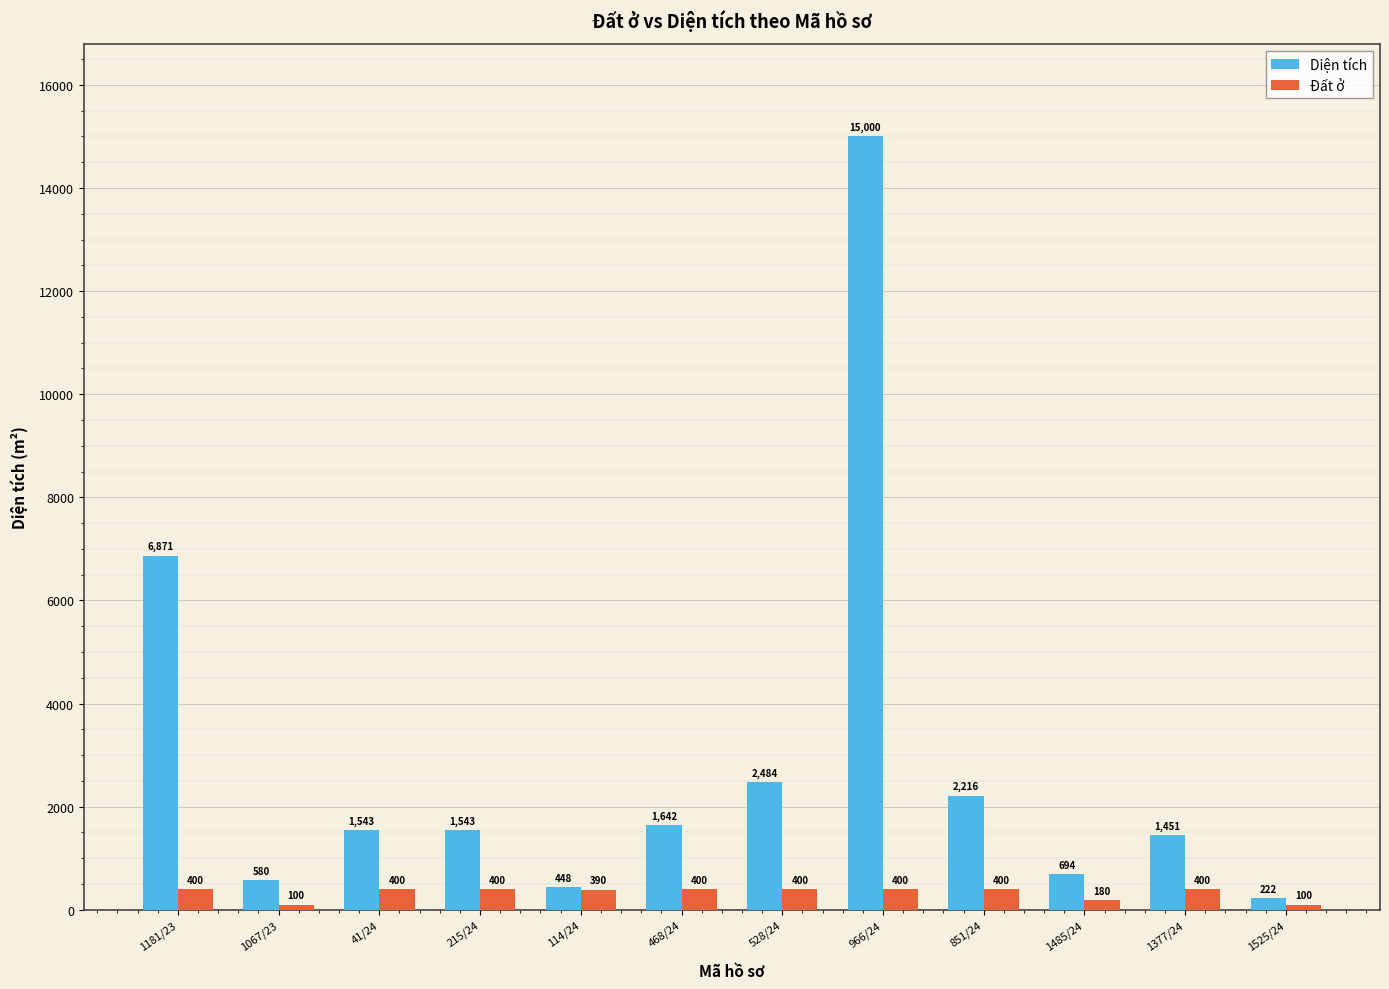

What position from the left is 41/24?

3